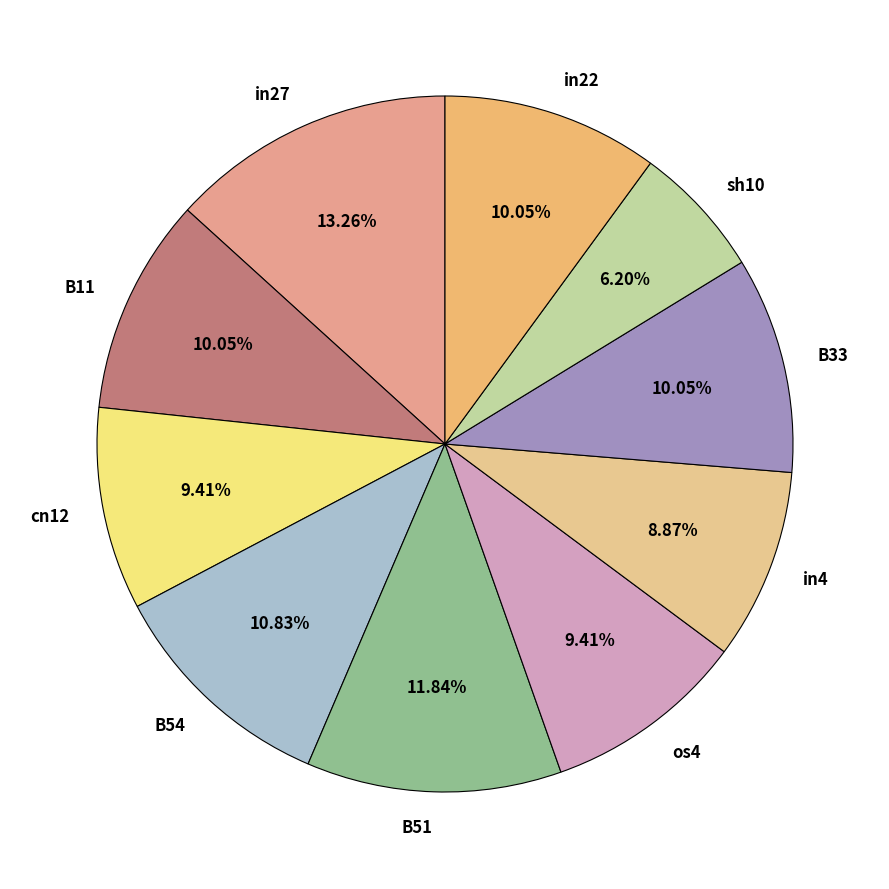

Which has a higher value, B33 or in4?

B33